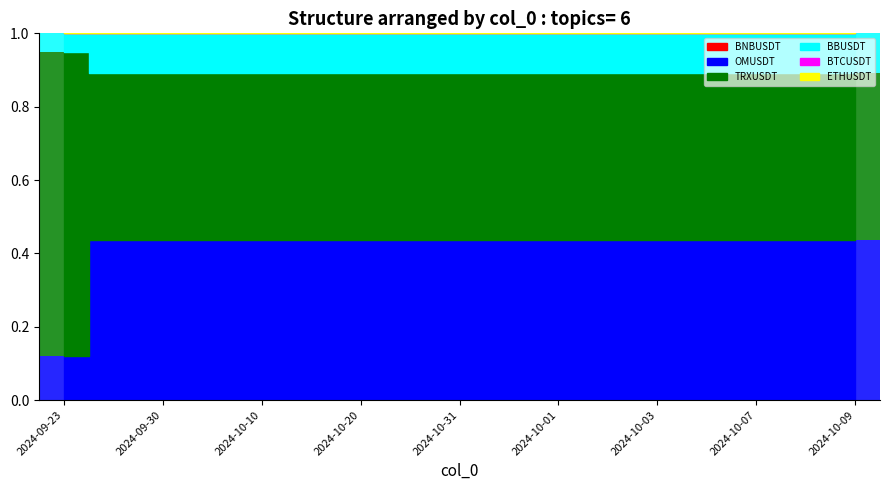

At how many categories does at least one series exceed 0?

17